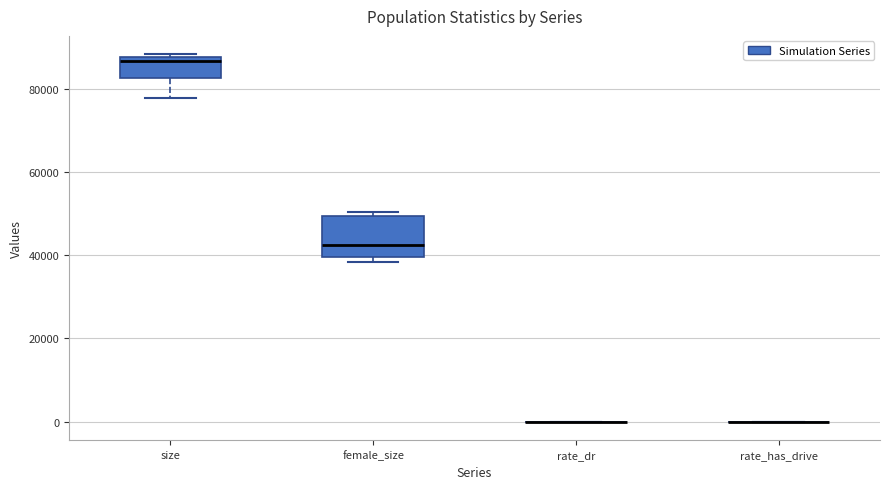

Comparing the boxes themselves (not the whiskers), which one is the tallest?

female_size